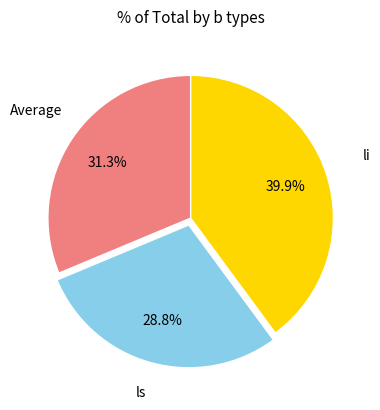

Is there any slice that represents more than half of the pie?

No